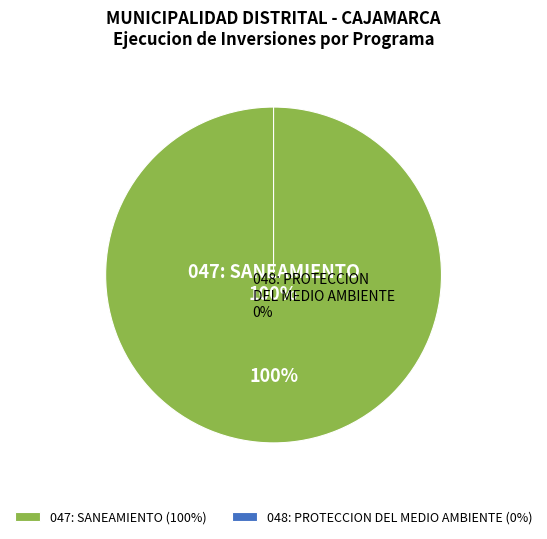

Between 048: PROTECCION DEL MEDIO AMBIENTE and 047: SANEAMIENTO, which is larger?

047: SANEAMIENTO